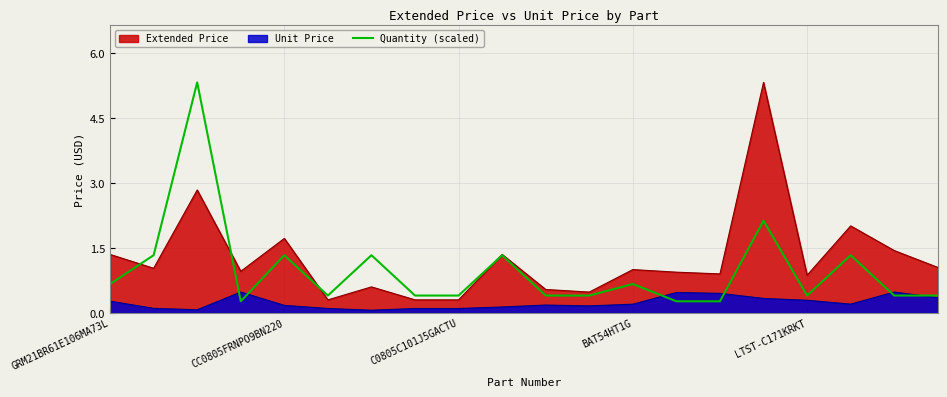

Does the chart display data point markers on the line(s)?

No